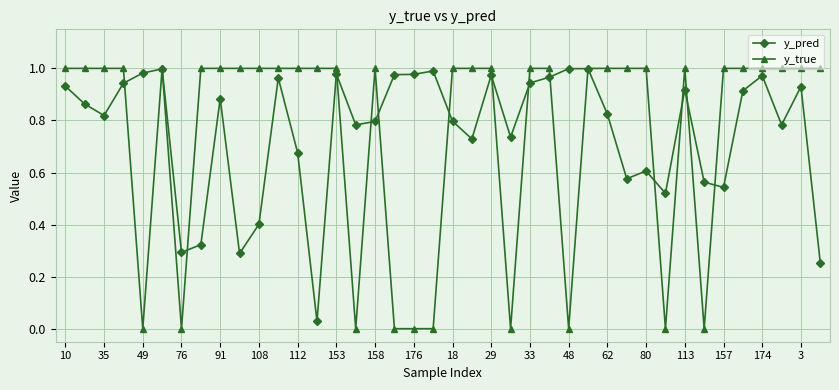

After their last crossing, which series has the higher values: y_pred or y_true?

y_true